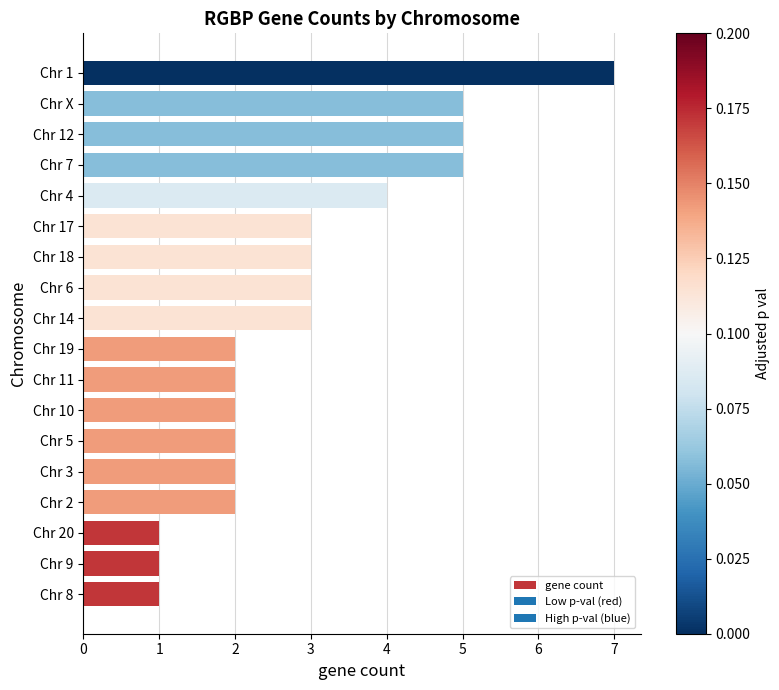

At which category does the chart reach its peak across all series?

Chr 1